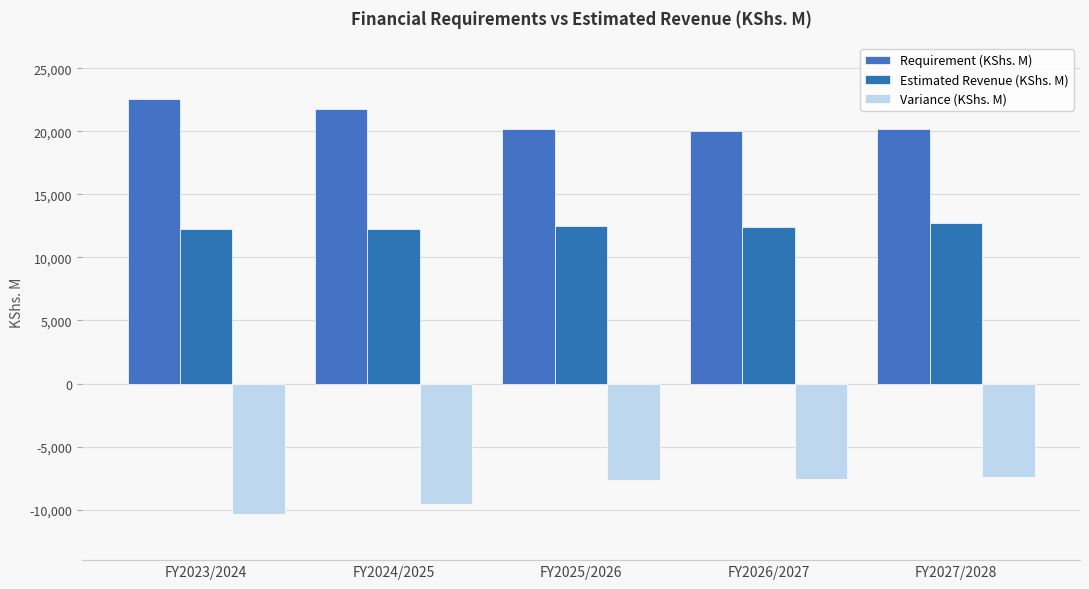

How many bars are there in total?

15